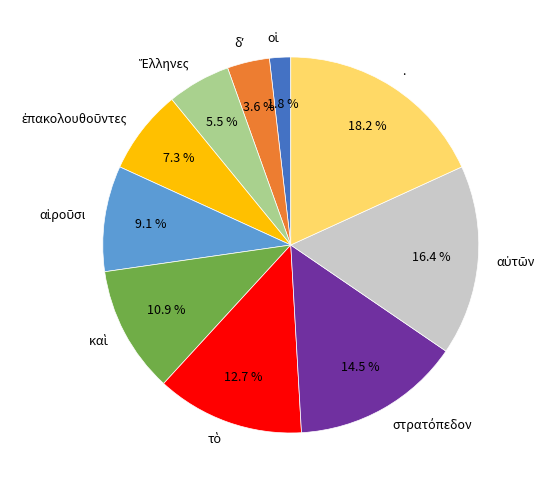

Is it true that . is 10% of the pie?

False